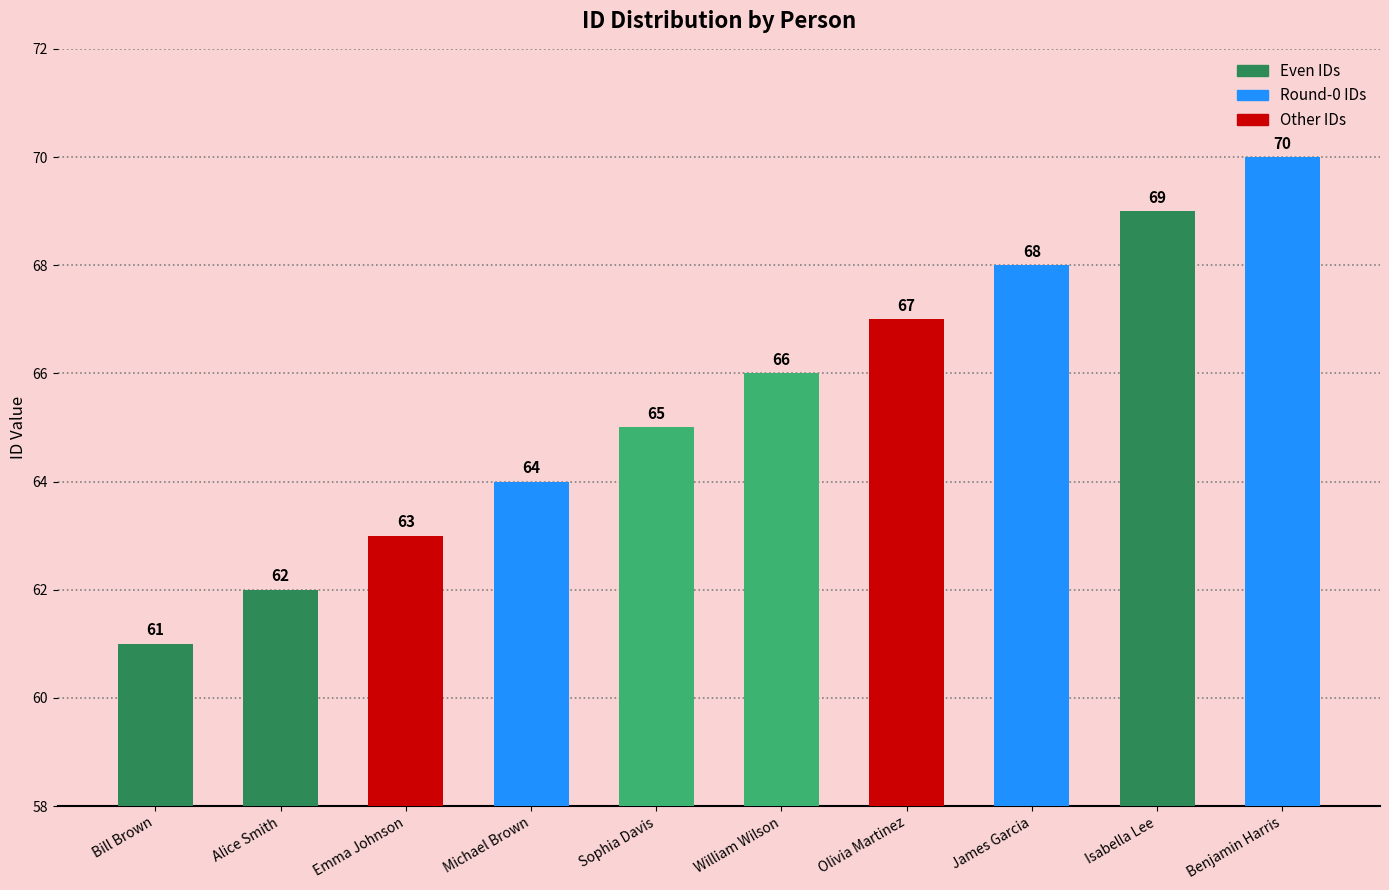

Rank the categories by value from lowest to highest.

Bill Brown, Alice Smith, Emma Johnson, Michael Brown, Sophia Davis, William Wilson, Olivia Martinez, James Garcia, Isabella Lee, Benjamin Harris